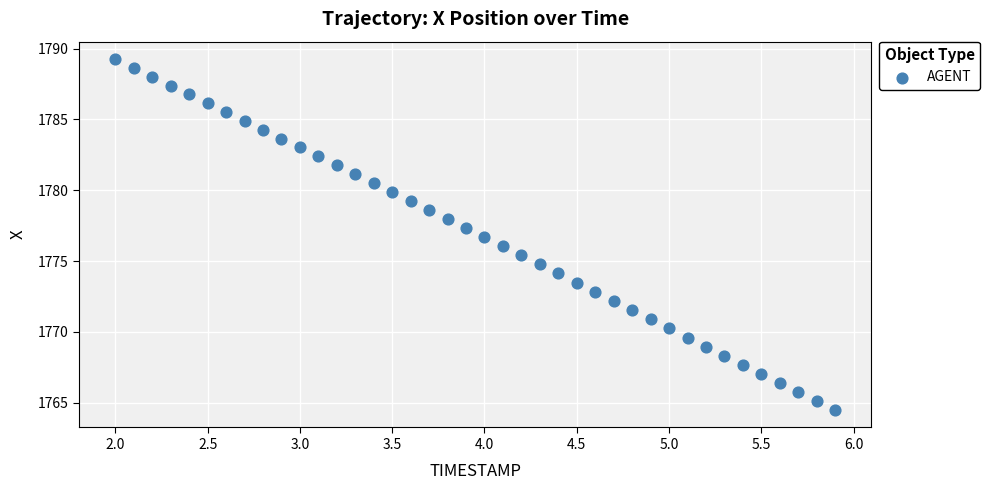

What is the range of X values (max minus min)?

3.9